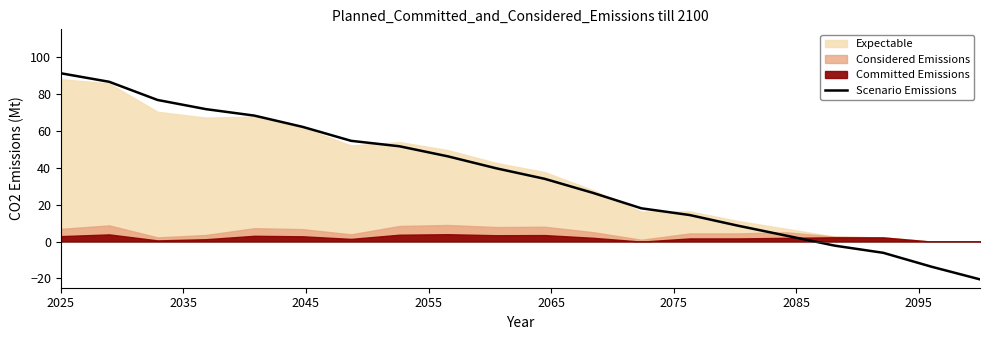

What is the lowest value of the Scenario Emissions series?

-20.5